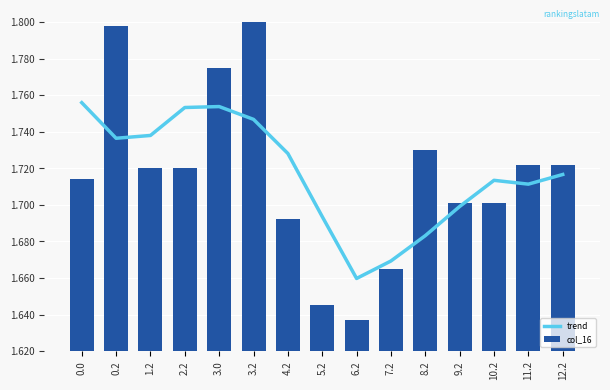

At how many categories does at least one series exceed 1?

15